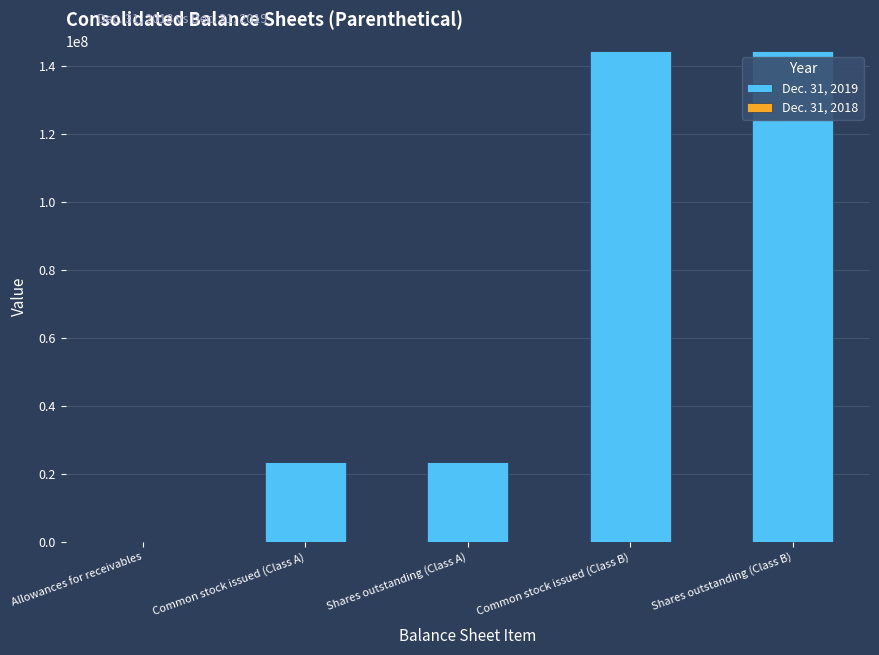

How many data points does each series have?

5